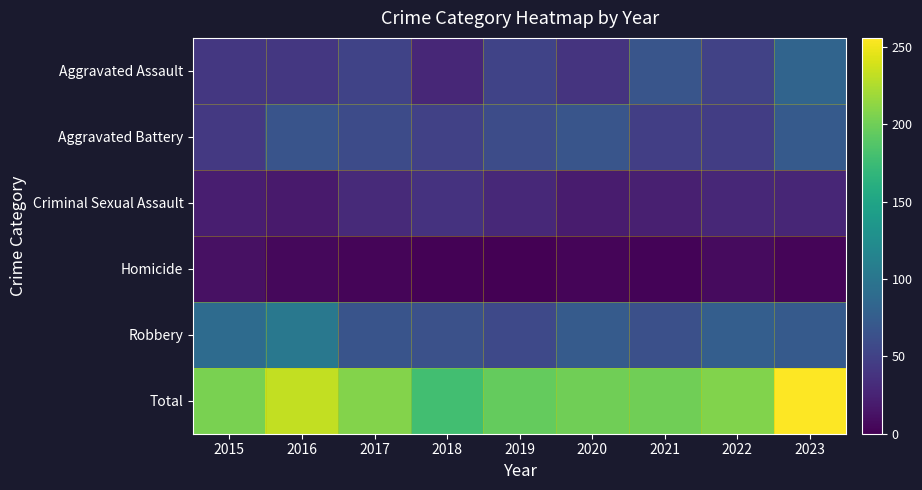

List the series in order of their peak value, highest first.

Total, Robbery, Aggravated Assault, Aggravated Battery, Criminal Sexual Assault, Homicide